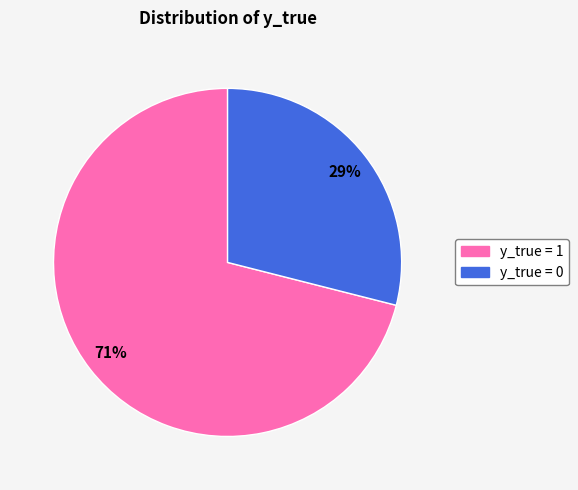

Is there a majority slice in this chart?

Yes